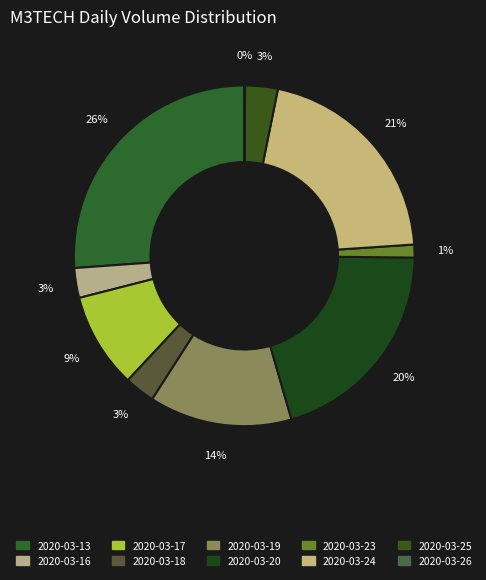

Which slice is the smallest?

2020-03-26